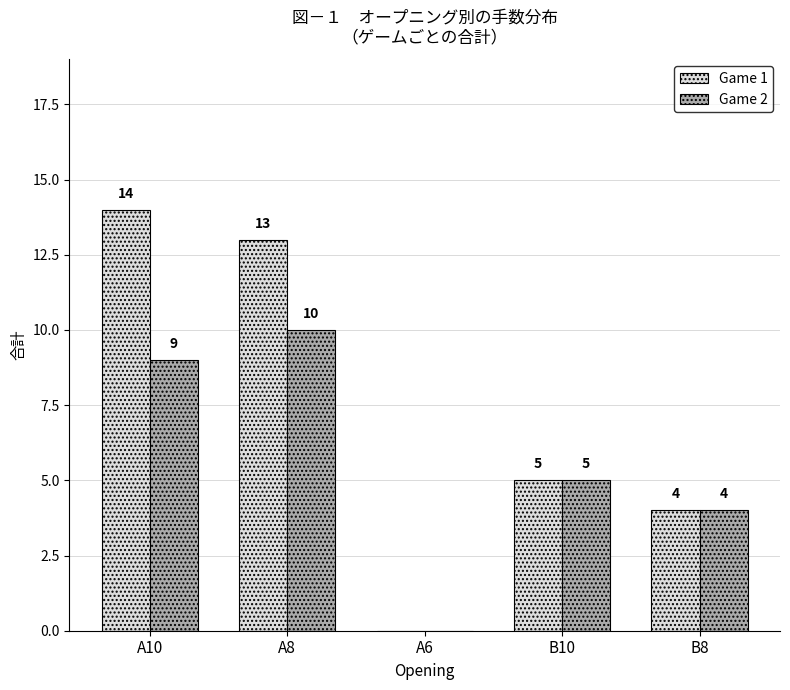

True or false: Game 2 has a value of 3 at A8.

False